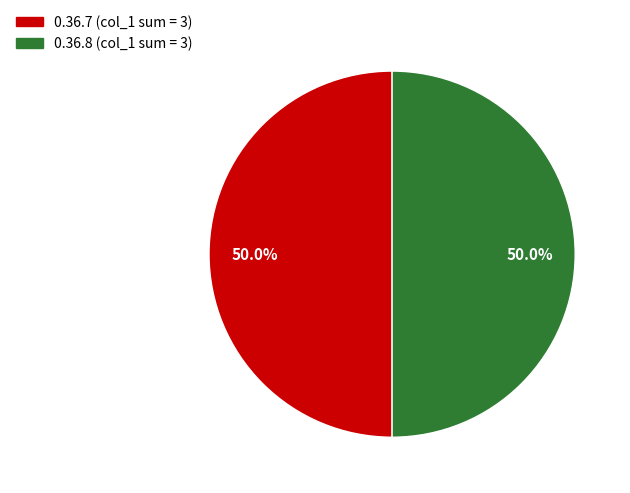

Count the number of slices in the pie.

2